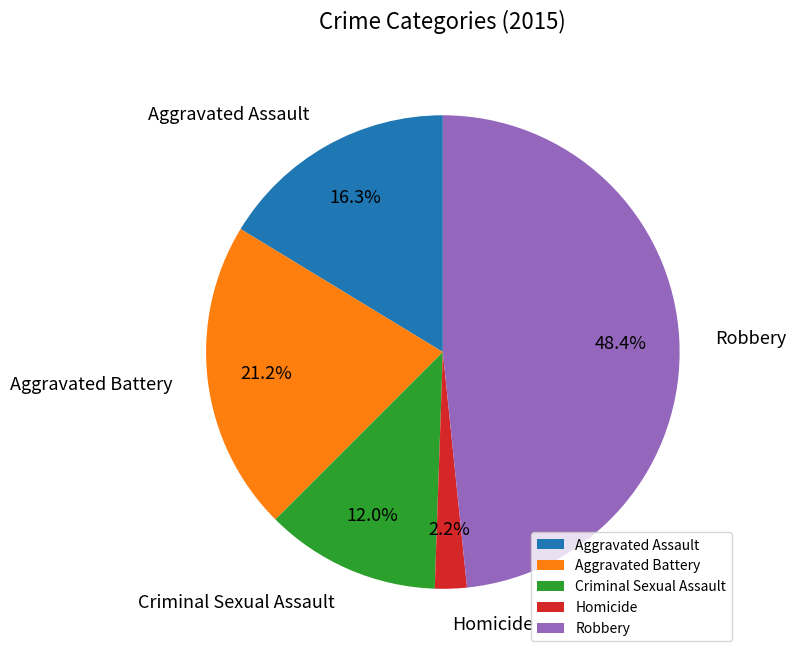

What percentage is the Aggravated Assault slice, to the nearest percent?

16%